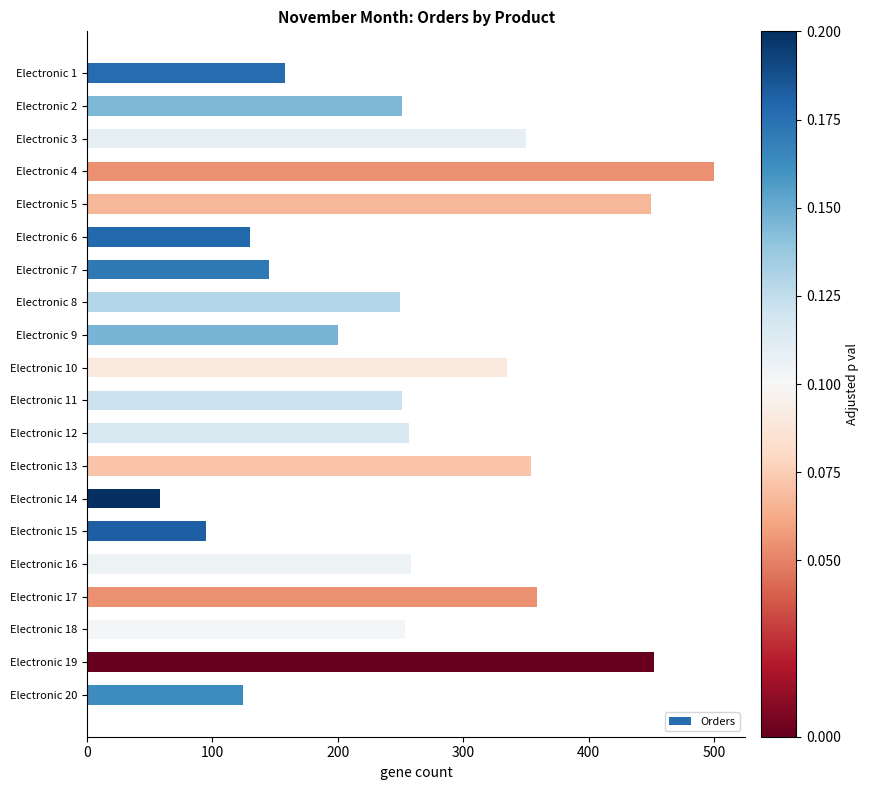

True or false: the data shows 77 at Electronic 20.

False